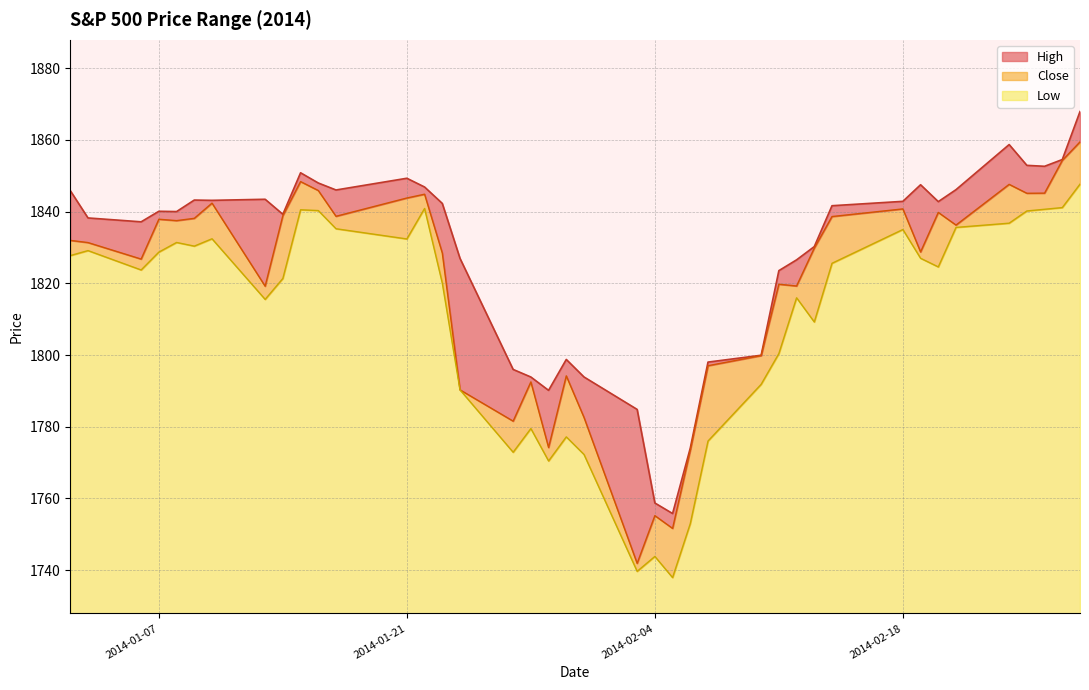

The value of Low at 2014-02-18 is 52.6. True or false?

False